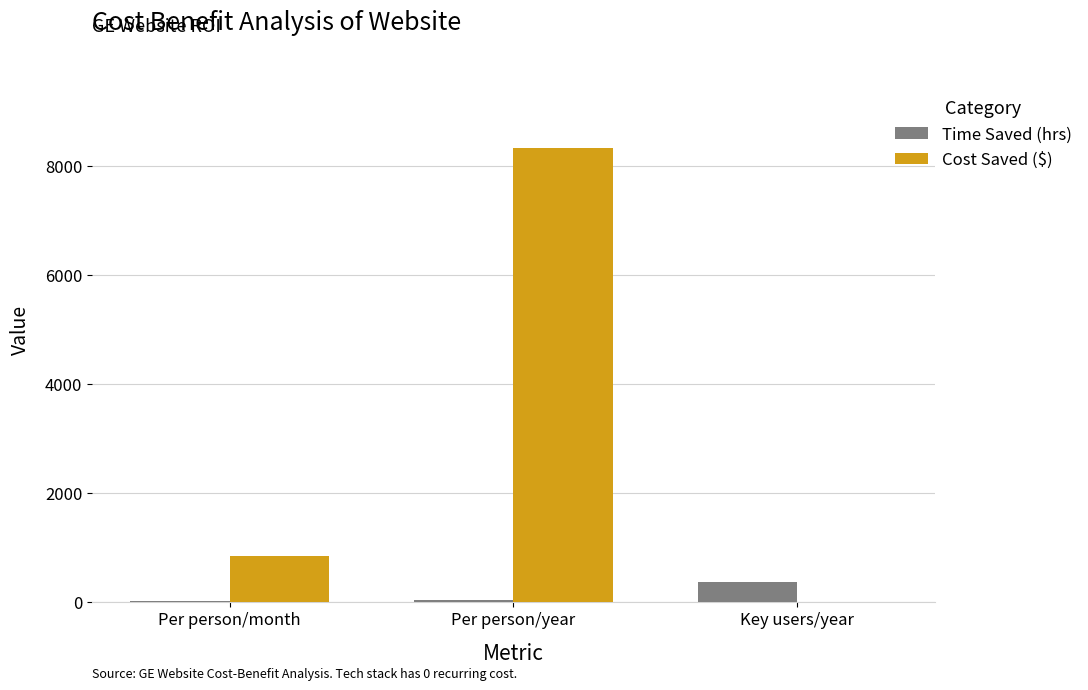

What is the spread (max minus min) of values at Per person/month?

830.3